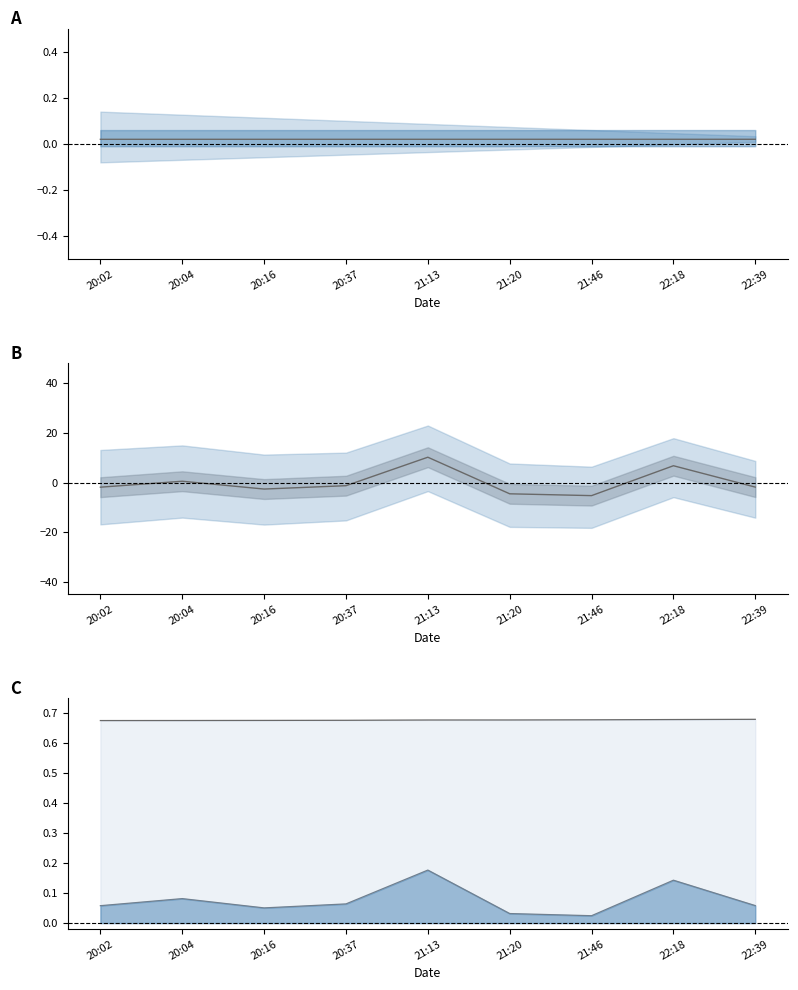

How many categories are shown in the chart?

9